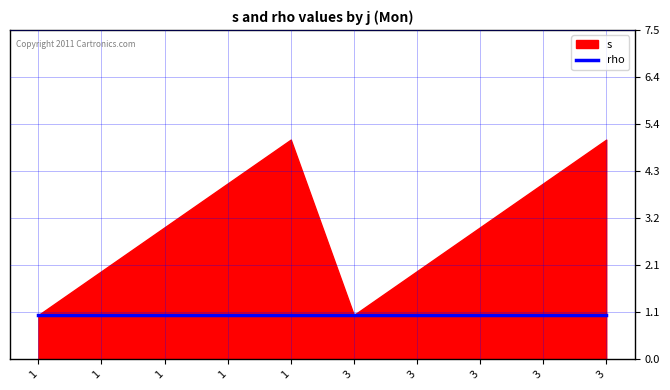

True or false: s and rho intersect in this chart.

False